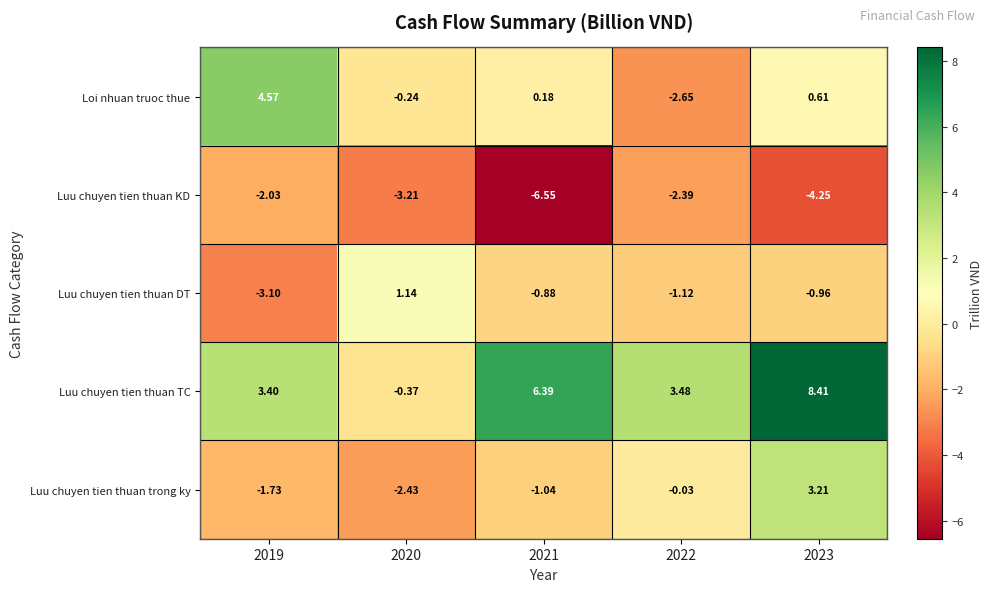

Which series has the largest total across all categories?

Luu chuyen tien thuan TC